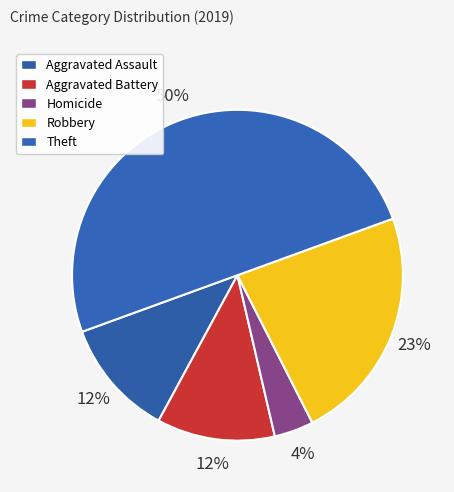

Is there any slice that represents more than half of the pie?

No